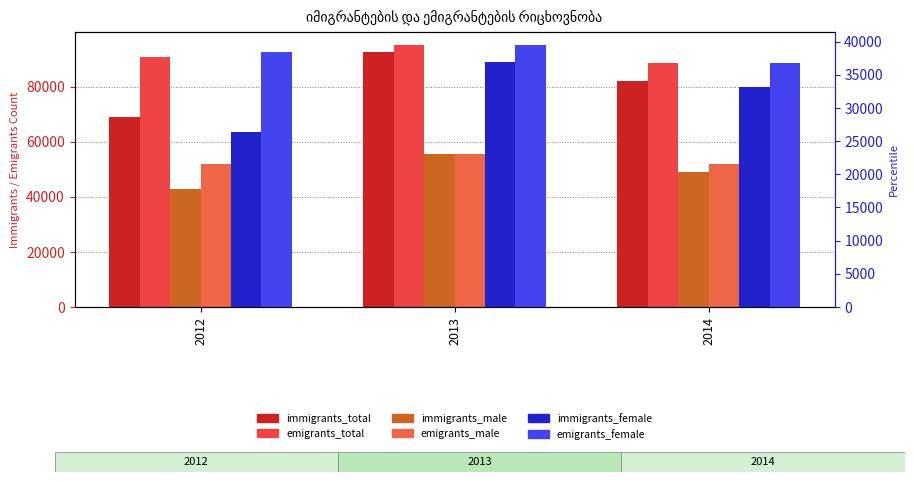

Which series has the largest total across all categories?

emigrants_total